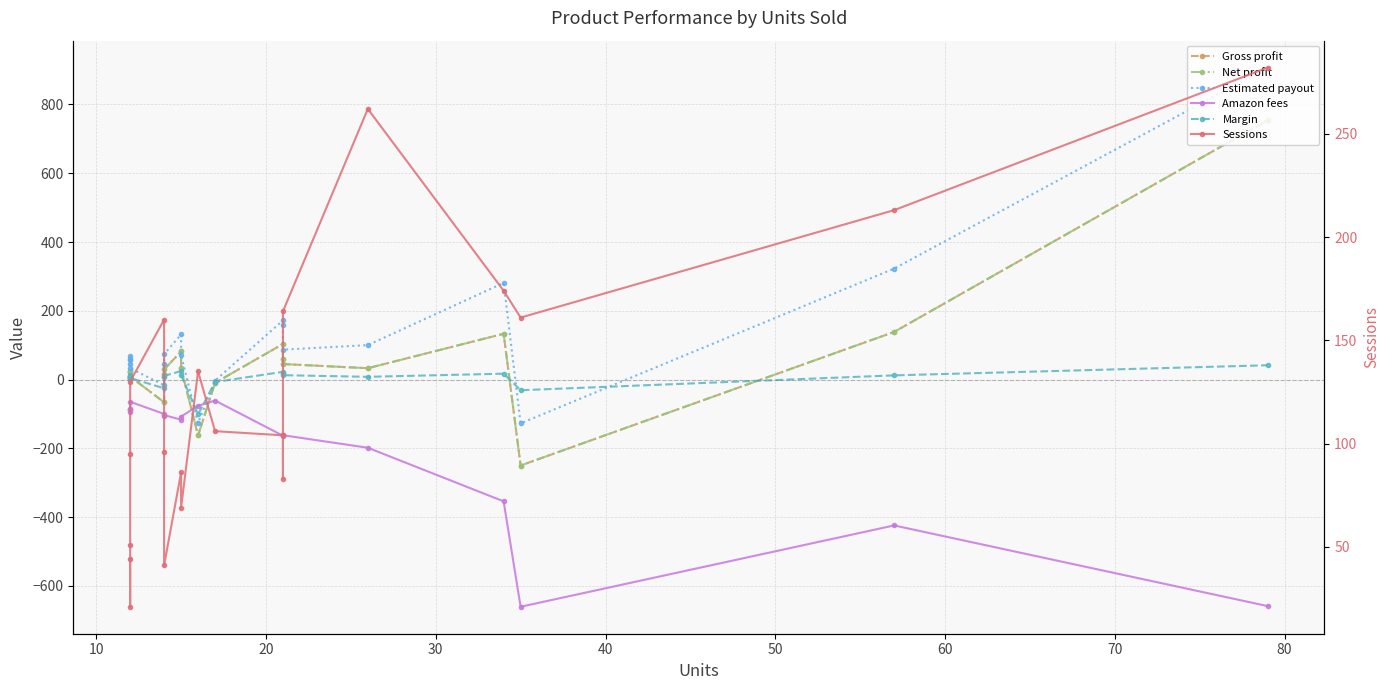

Rank the series at 30 from lowest to highest value.

Amazon fees, Margin, Gross profit, Net profit, Estimated payout, Sessions